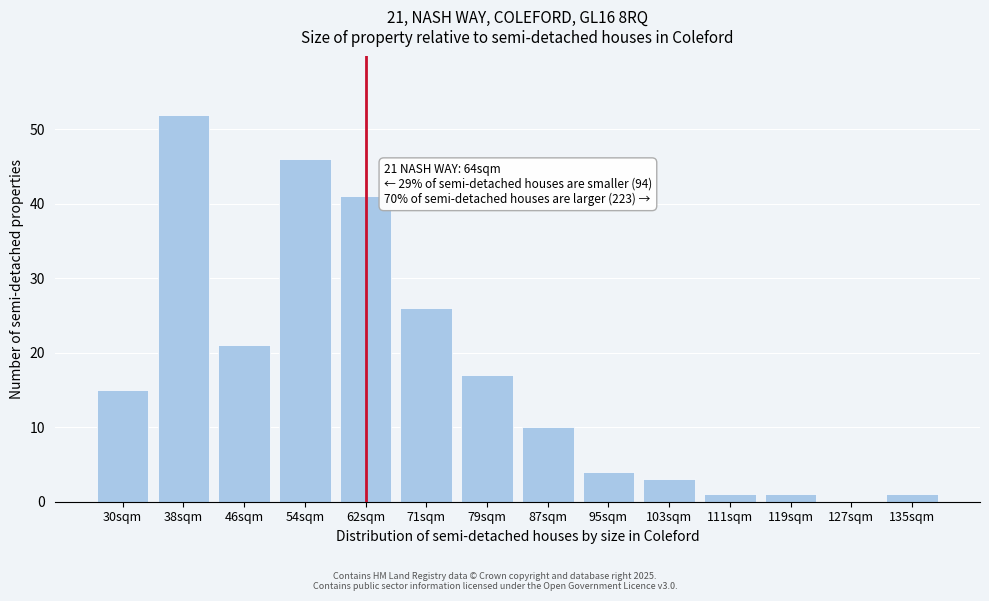

Reading right to left, what are all the values shown in this chart?

135sqm=1	127sqm=0	119sqm=1	111sqm=1	103sqm=3	95sqm=4	87sqm=10	79sqm=17	71sqm=26	62sqm=41	54sqm=46	46sqm=21	38sqm=52	30sqm=15